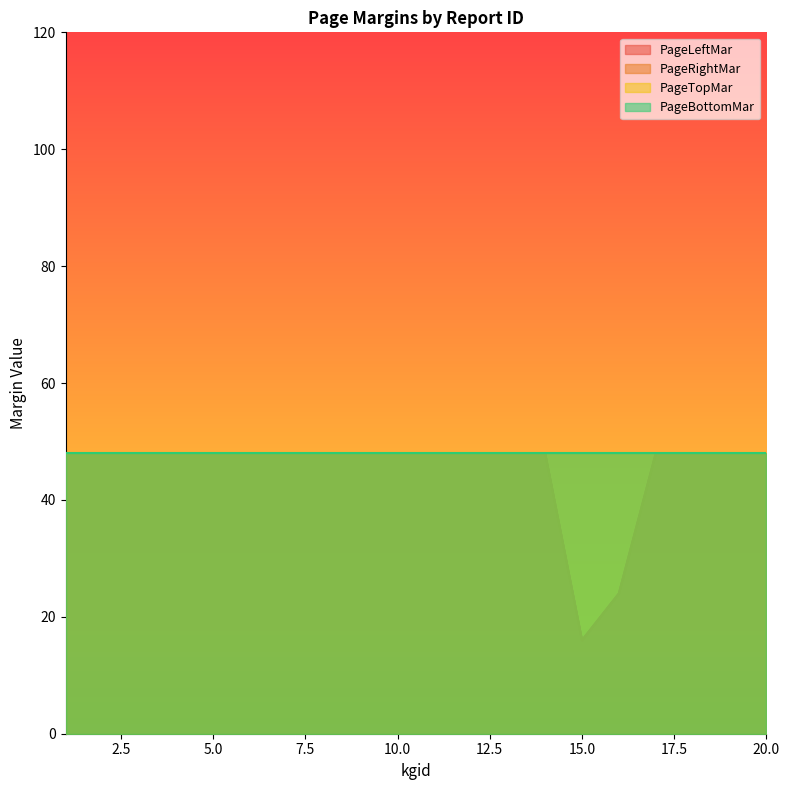

Does the chart have visible grid lines?

No